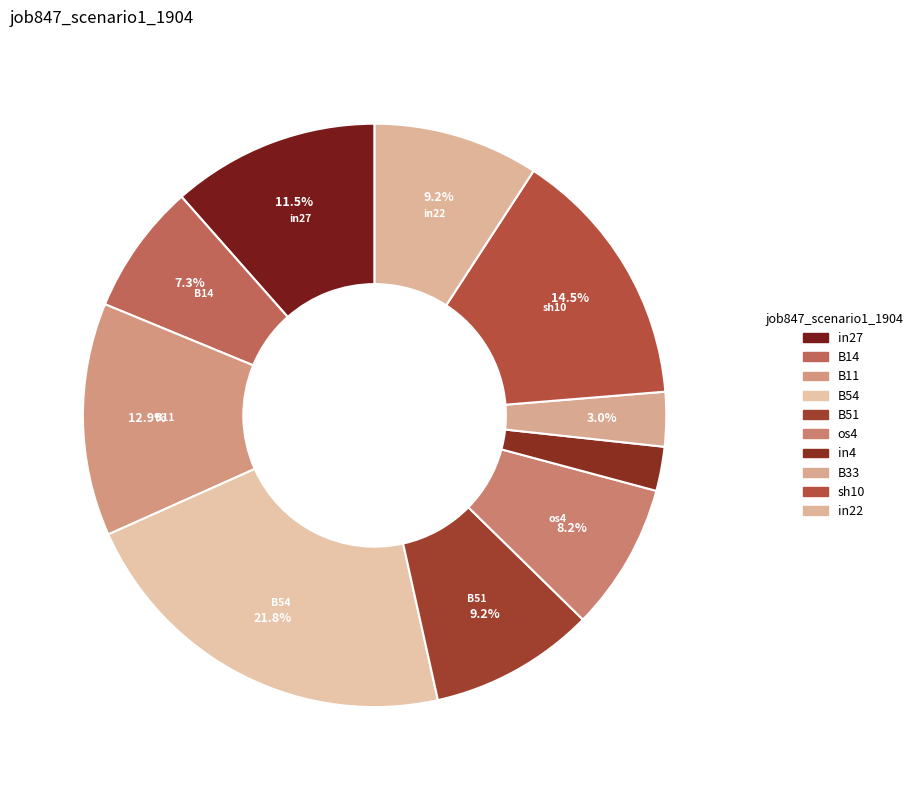

Which slice is the largest?

B54